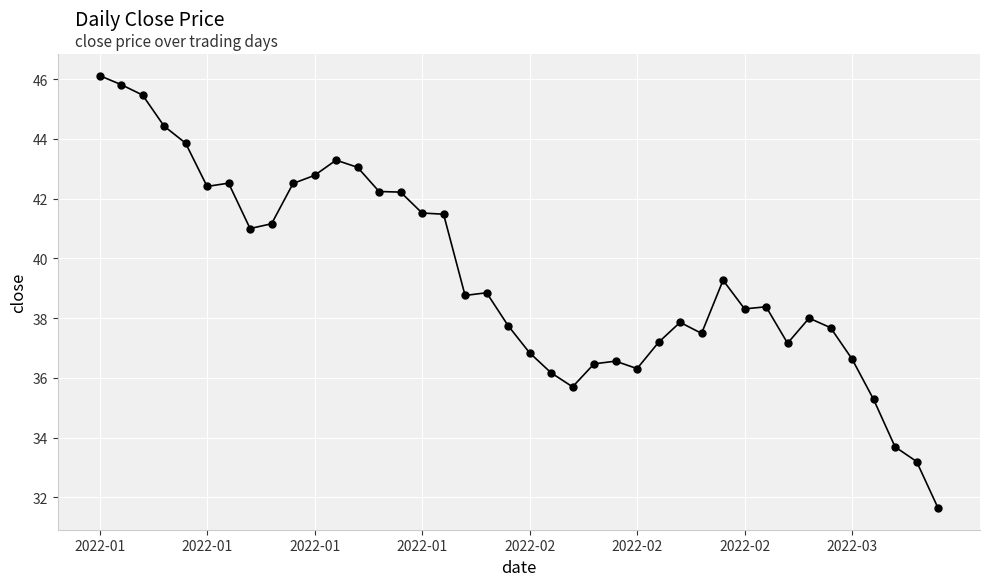

What is the sum of all values?

1577.1